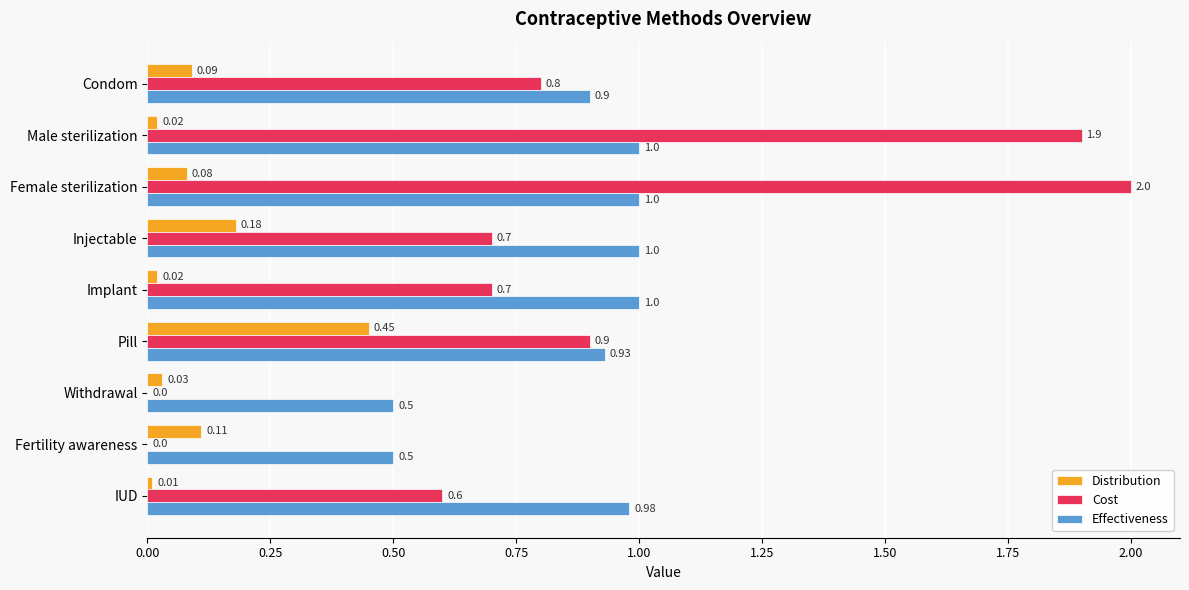

What is the sum of all Distribution values?

1.0